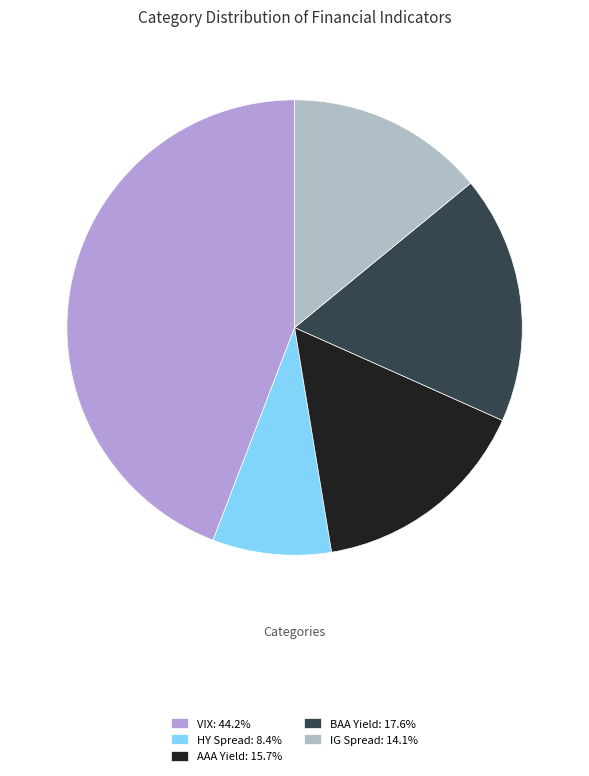

How many slices are in this pie chart?

5